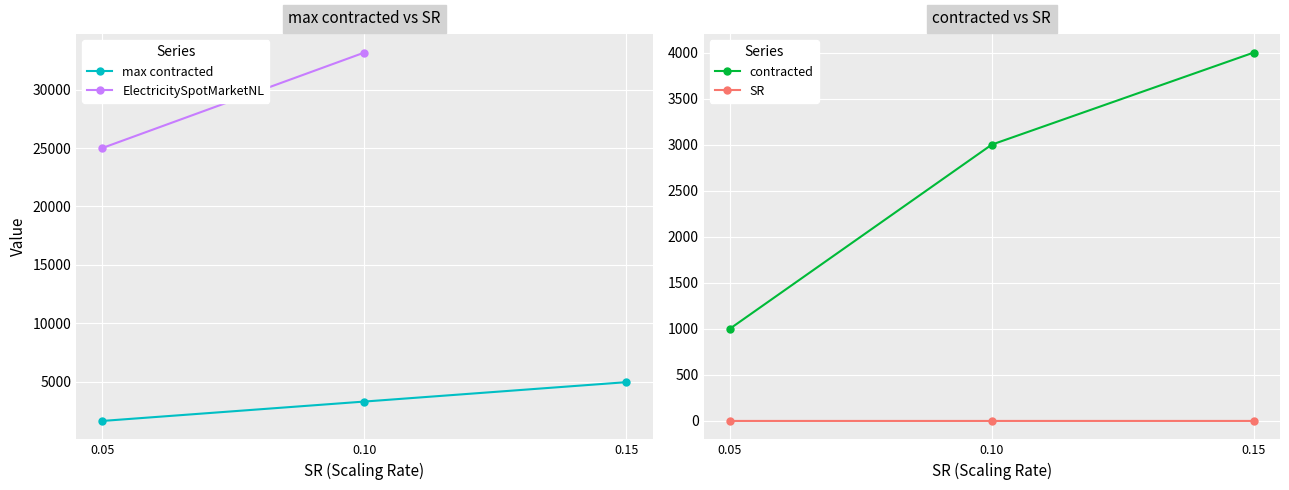

What is the difference between the second highest and minimum values?

1658.2